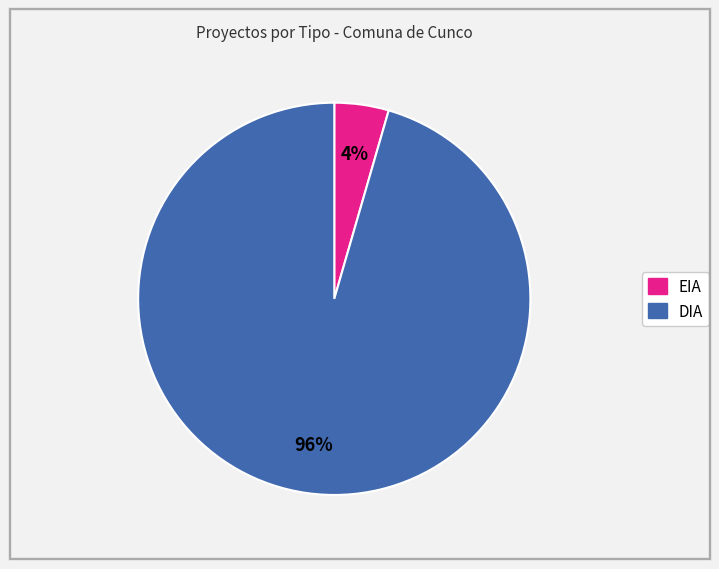

True or false: DIA accounts for 96% of the total.

True